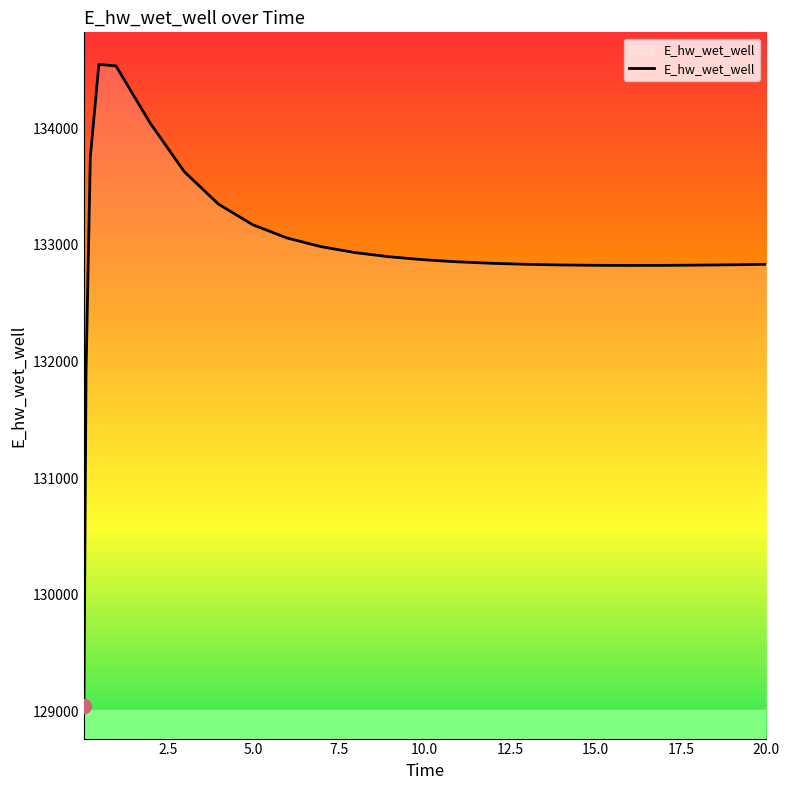

What is the smallest value displayed?

129040.9